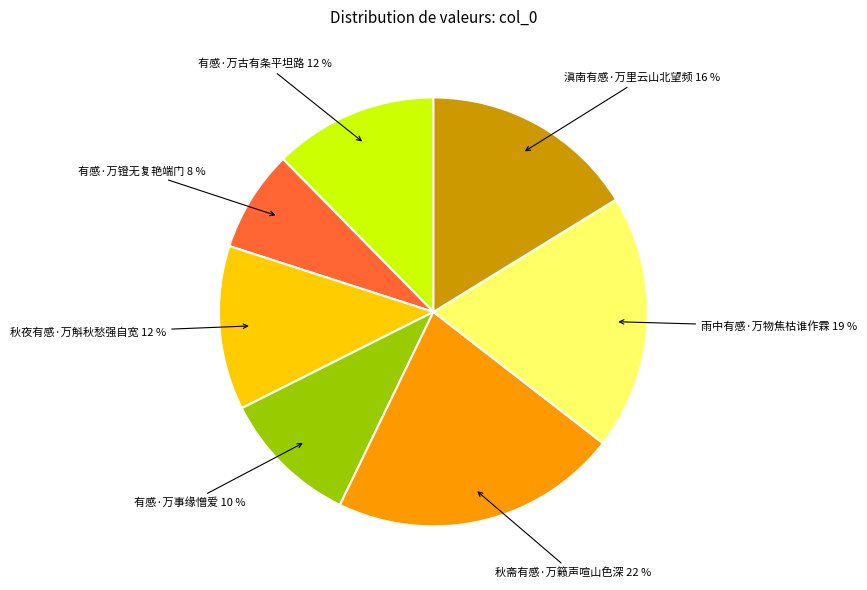

To the nearest percent, what portion does 秋斋有感·万籁声喧山色深 represent?

22%